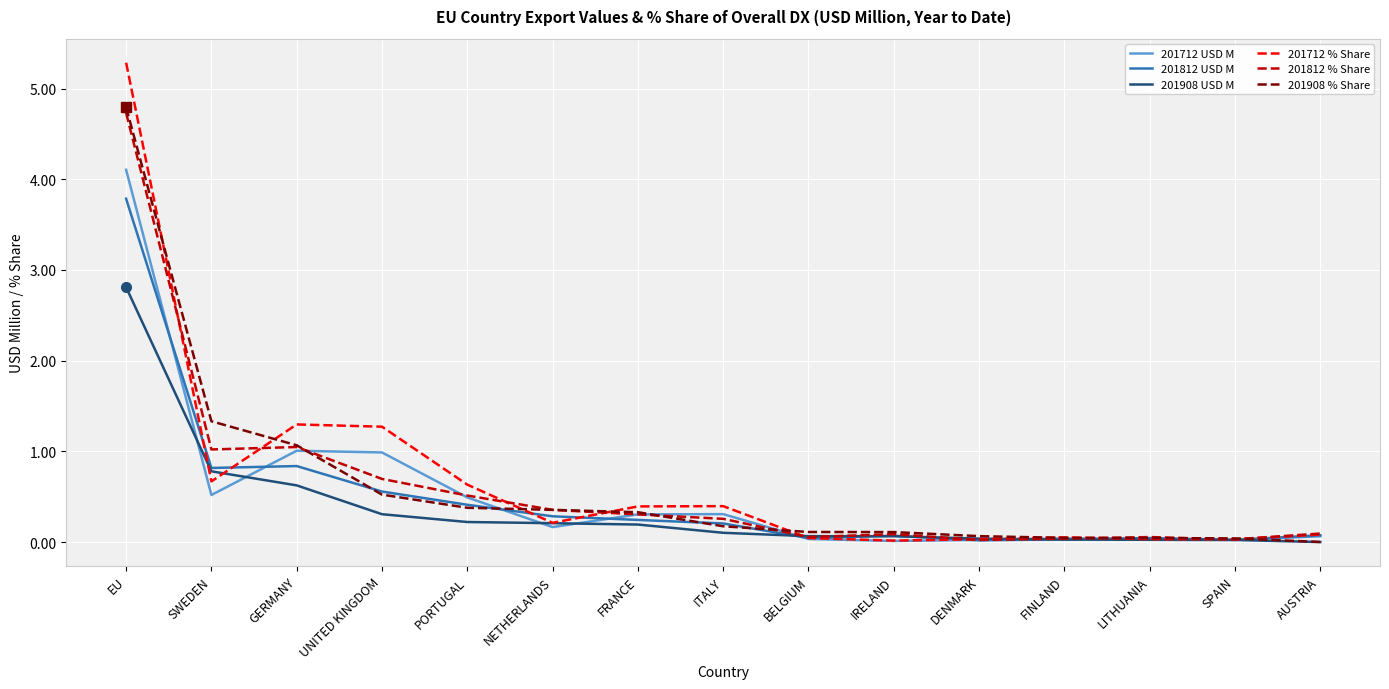

Which category has the highest value in the 201812 % Share series?

EU